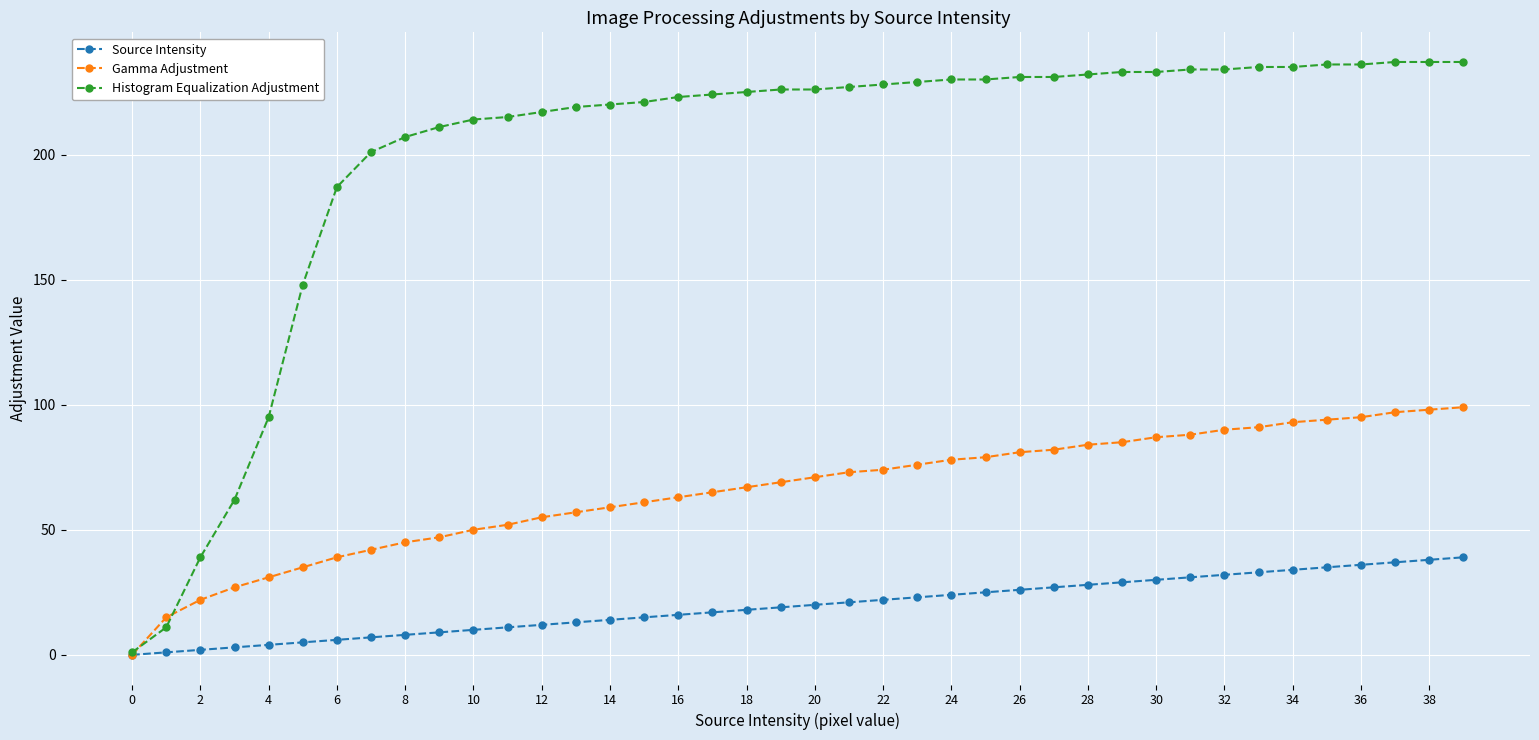

Which series has the largest total across all categories?

Histogram Equalization Adjustment